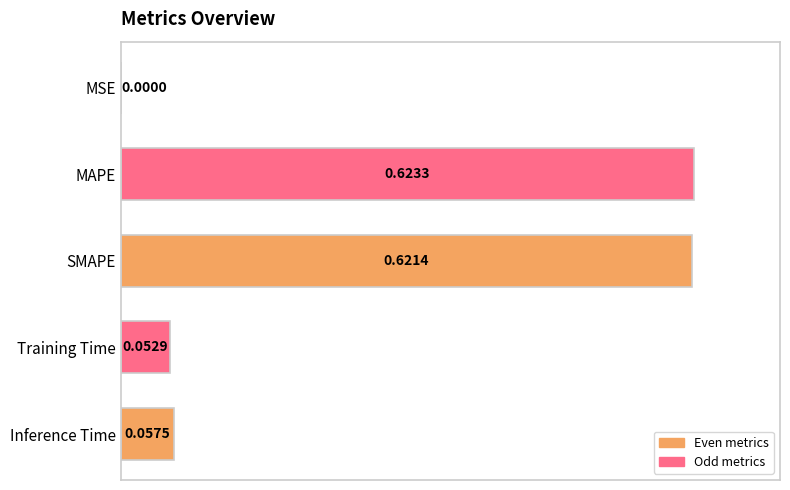

Count the number of categories in the chart.

5